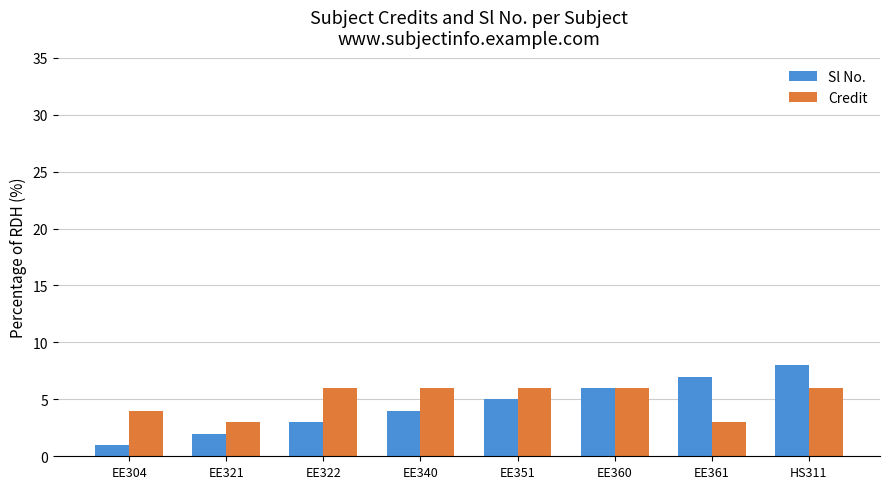

Is the value of Sl No. at EE321 greater than the value of Credit at EE304?

No